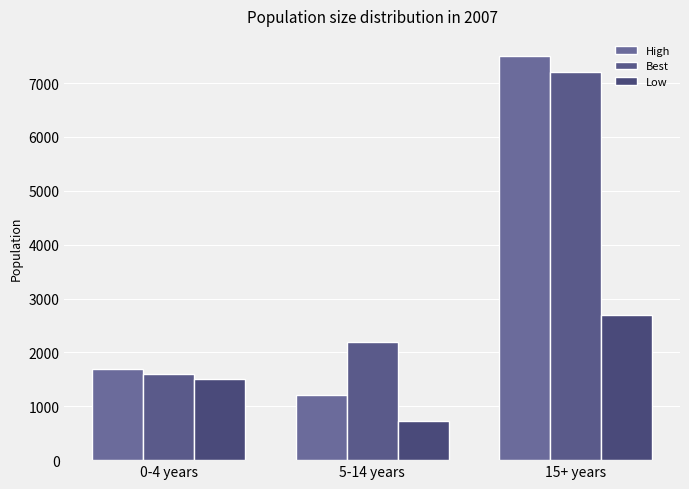

Is it true that High equals 1700 at 0-4 years?

True